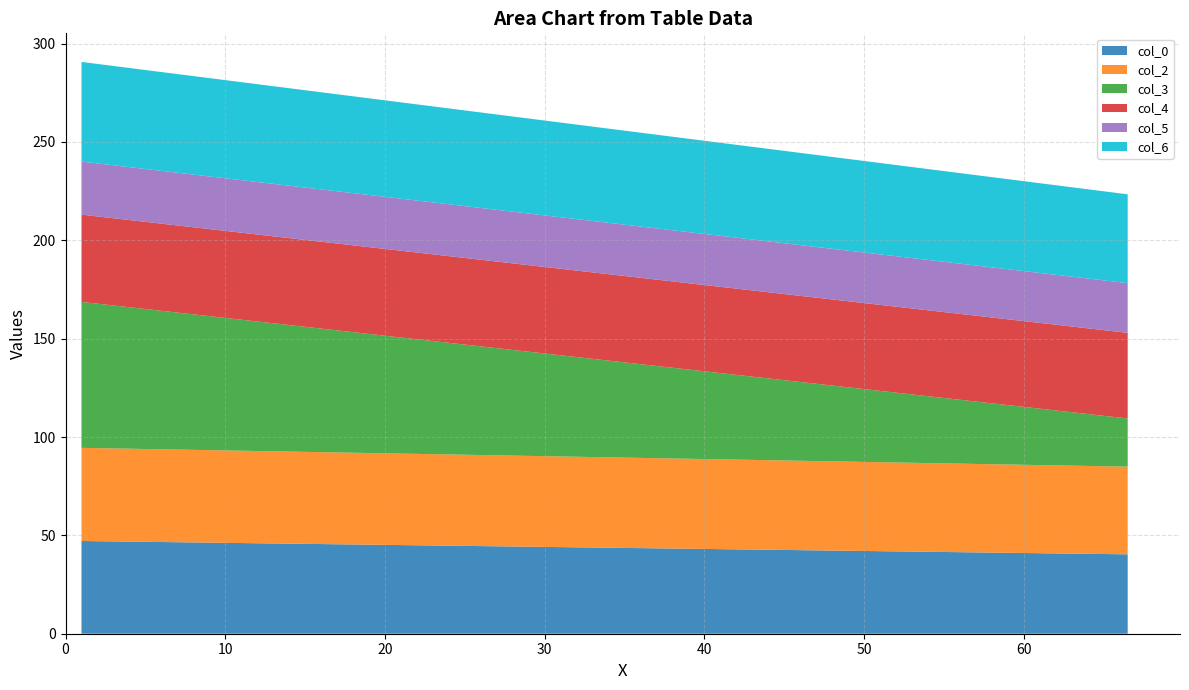

Reading left to right, what are all the values shown in this chart?

col_0: 47.1	40.4
col_2: 47.4	44.6
col_3: 74.2	24.5
col_4: 44.4	43.5
col_5: 27.0	25.3
col_6: 50.7	45.2